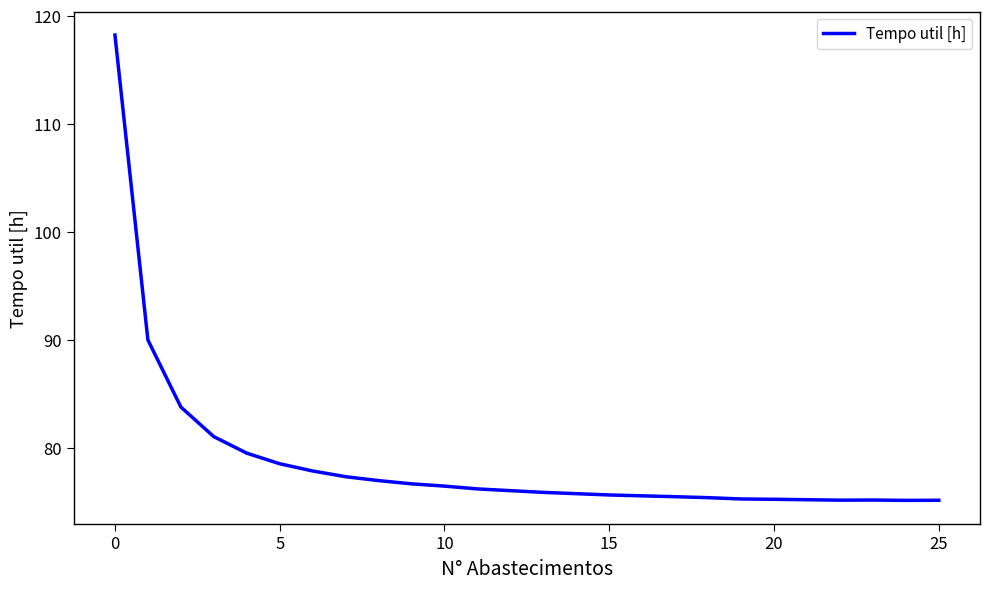

What is the difference between the maximum and minimum values?

43.1